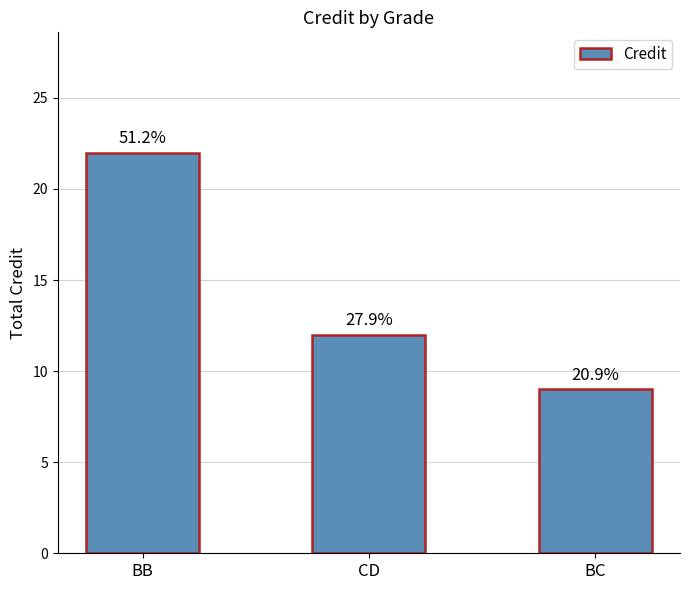

What is the greatest value displayed?

22